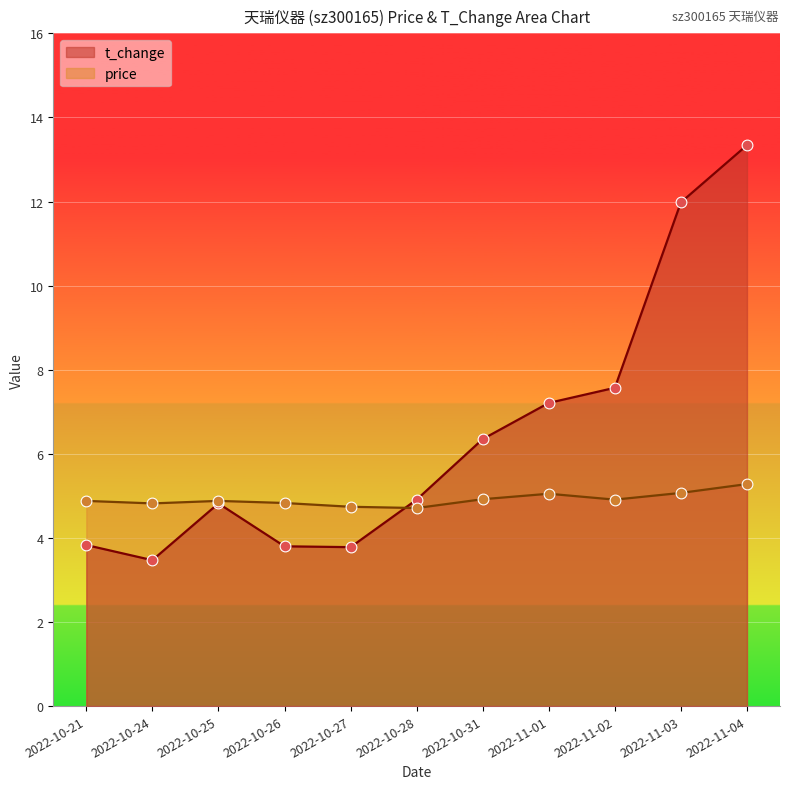

Which series contains the lowest Y value?

t_change